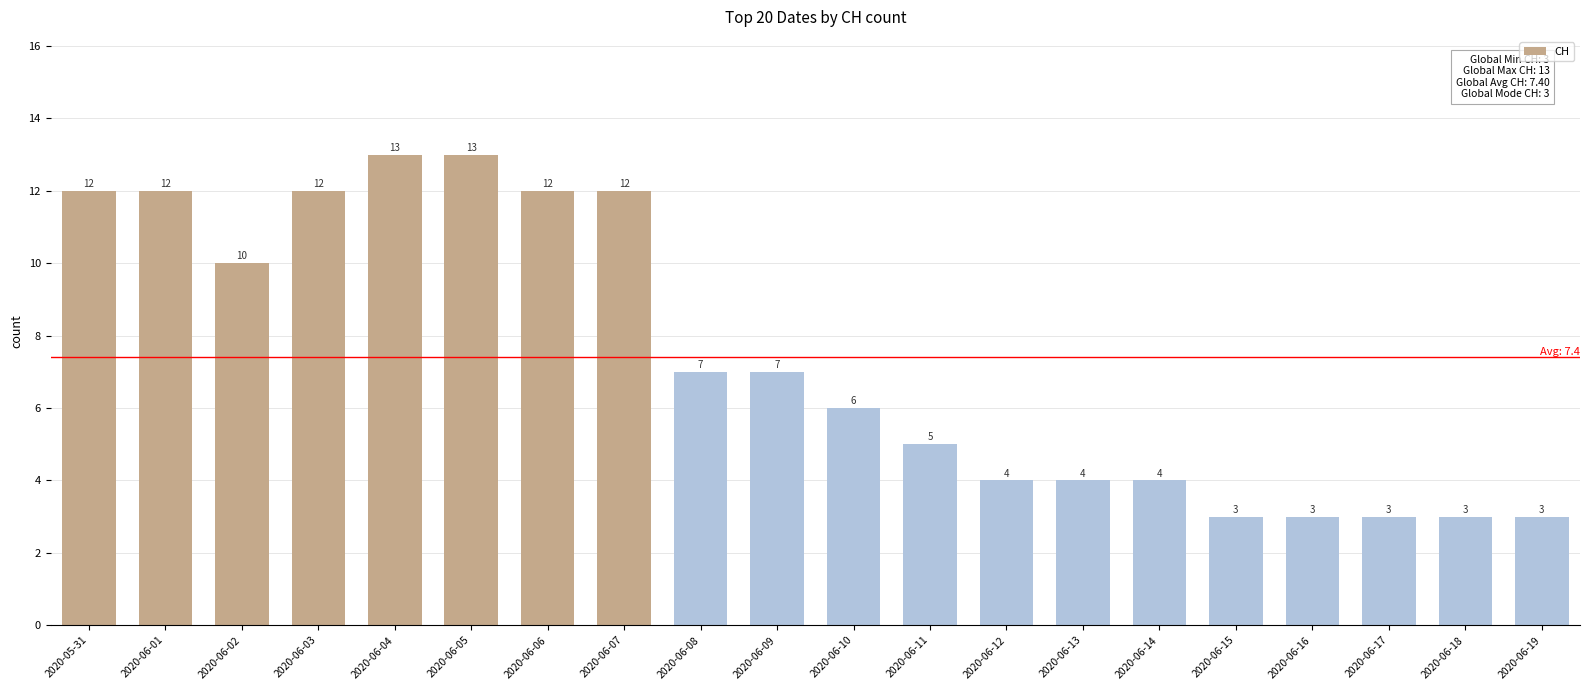

What is the maximum value shown in the chart?

13